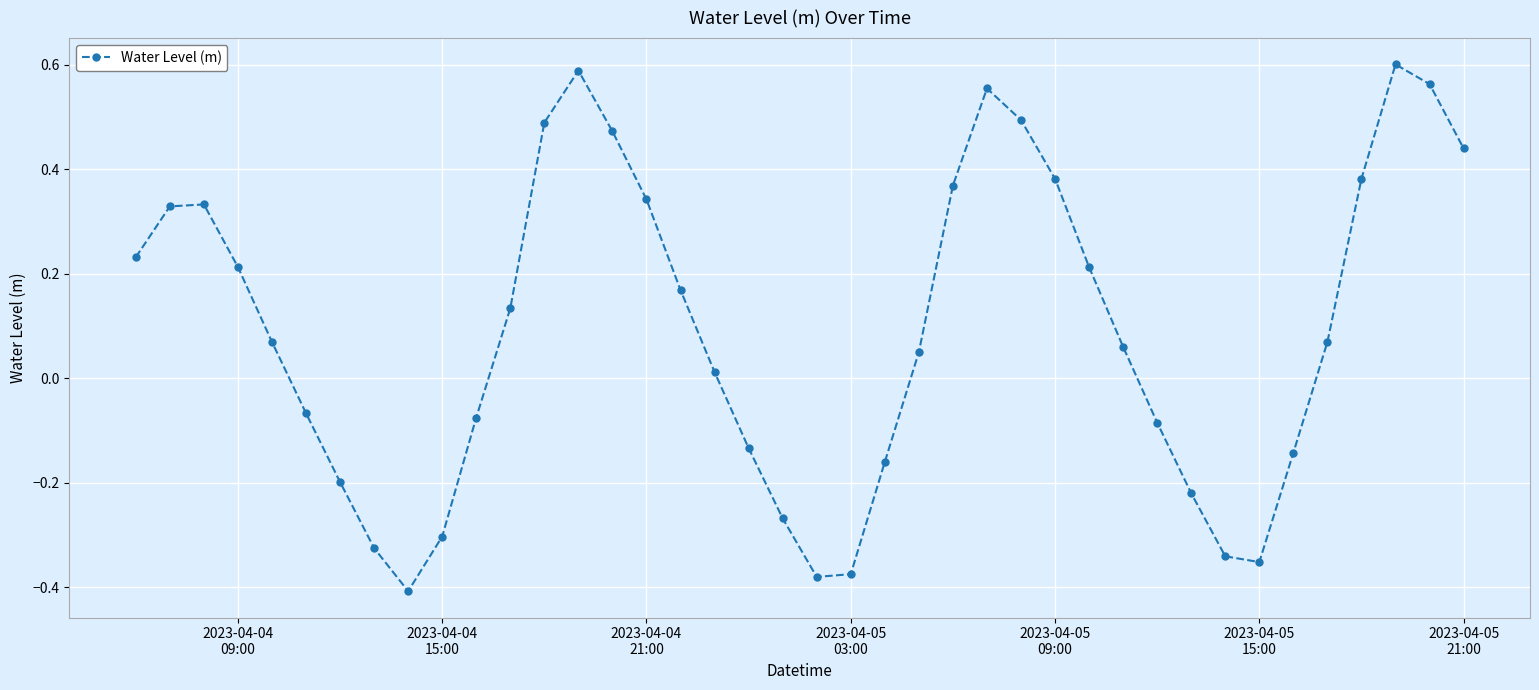

What is the sum of all values?

3.7